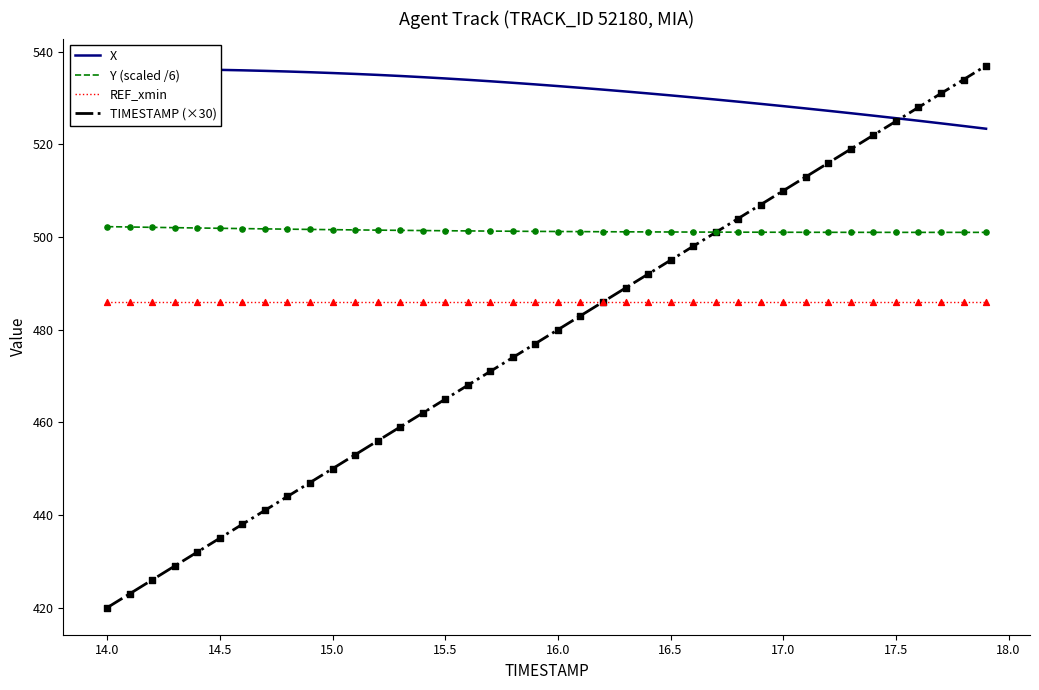

True or false: Y (scaled /6) and REF_xmin cross at least once.

False